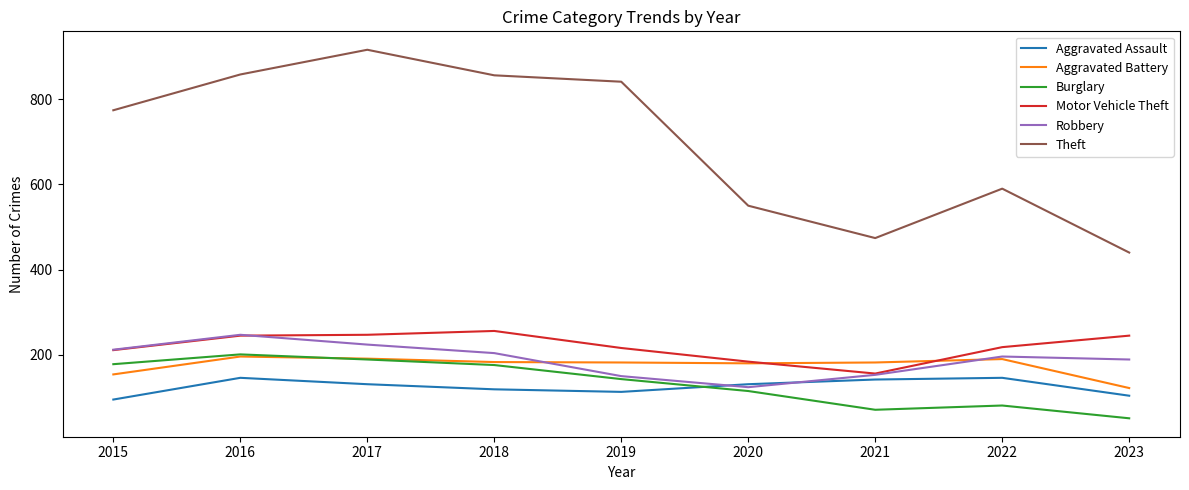

Is it true that Motor Vehicle Theft equals 245 at 2023?

True